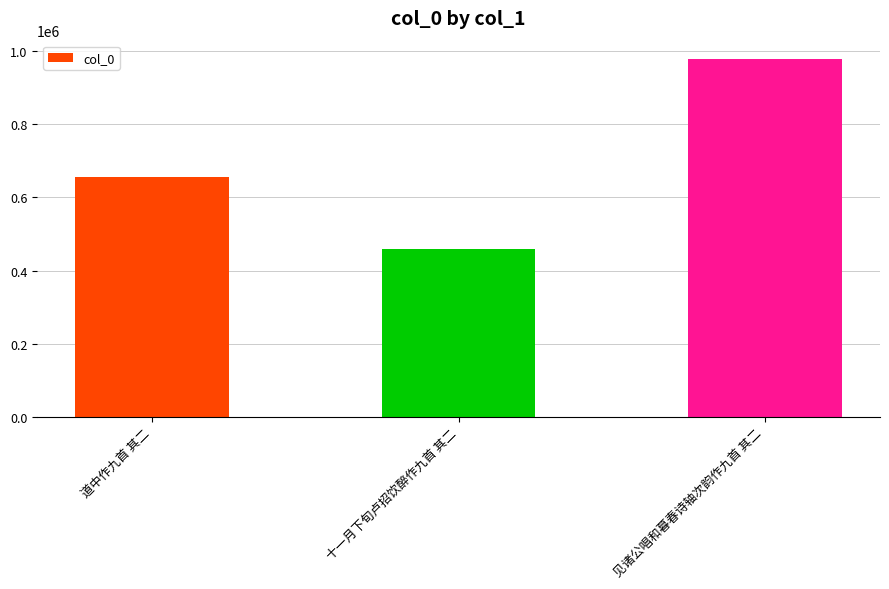

Reading right to left, extract all data points from this chart.

980155	459806	655381